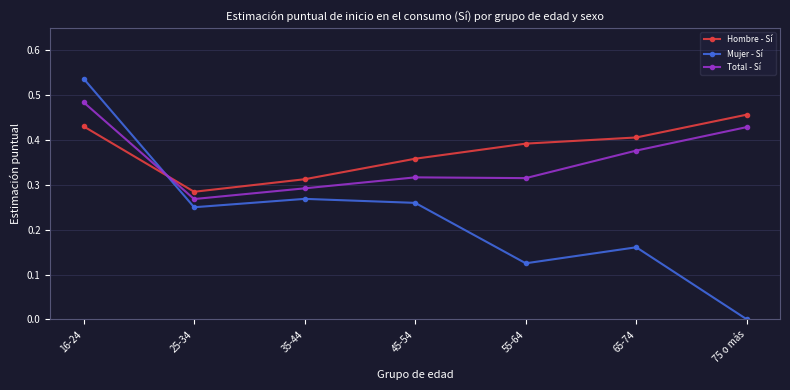

Which series ends up on top after the final intersection of Total - Sí and Hombre - Sí?

Hombre - Sí